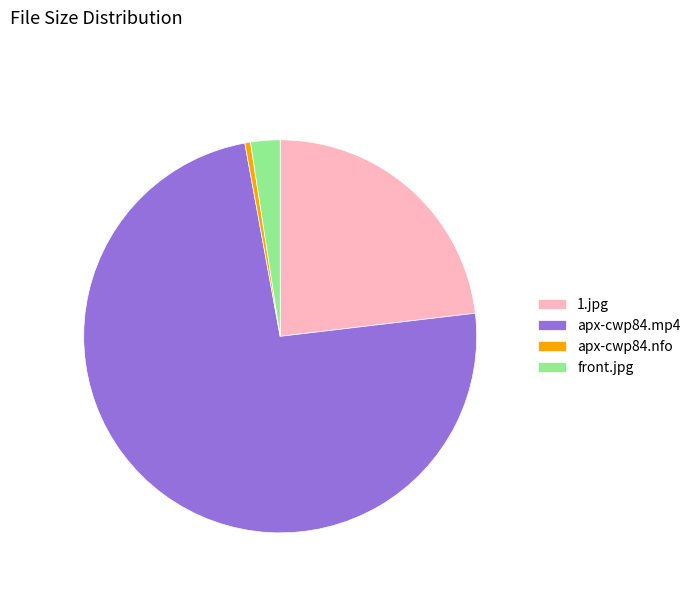

Rank the categories by value from lowest to highest.

apx-cwp84.nfo, front.jpg, 1.jpg, apx-cwp84.mp4